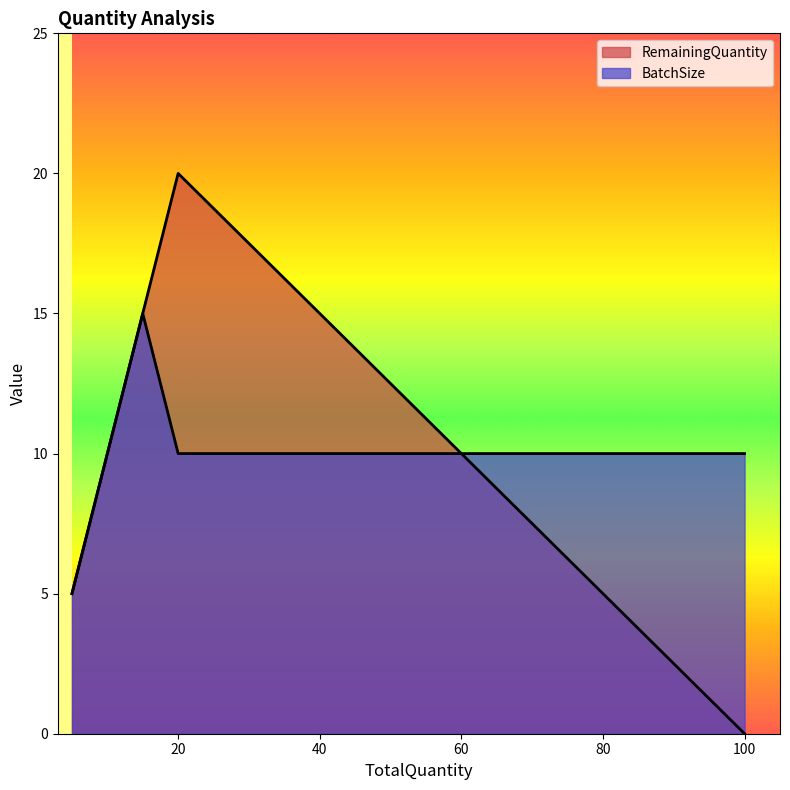

At which category does the chart reach its peak across all series?

20